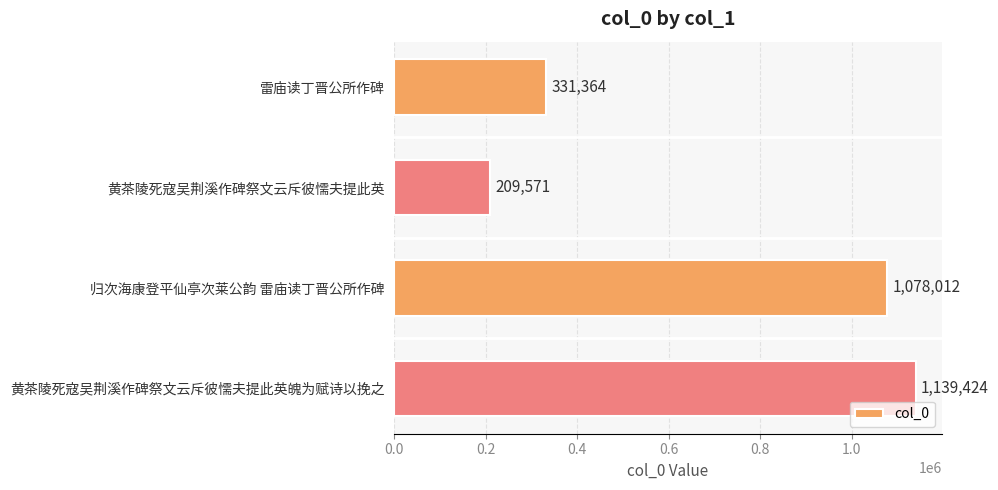

Reading top to bottom, transcribe all the data shown in this chart.

331364	209571	1078012	1139424